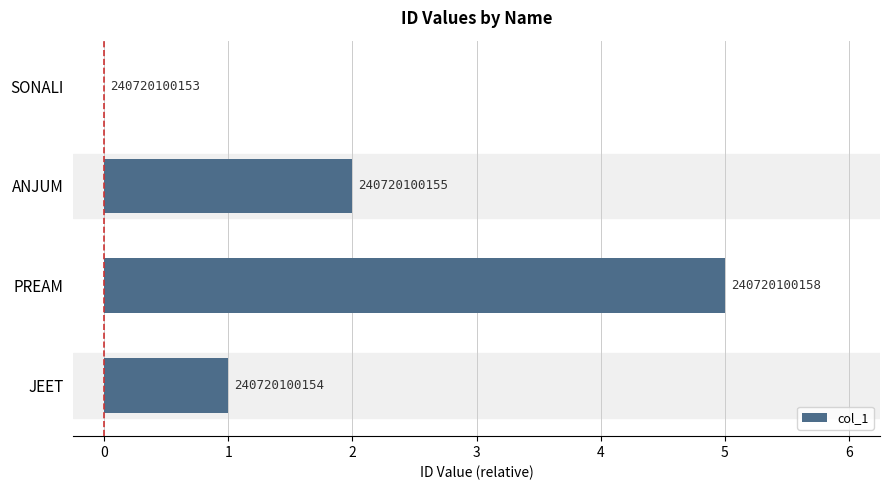

Count the number of data series in this chart.

1